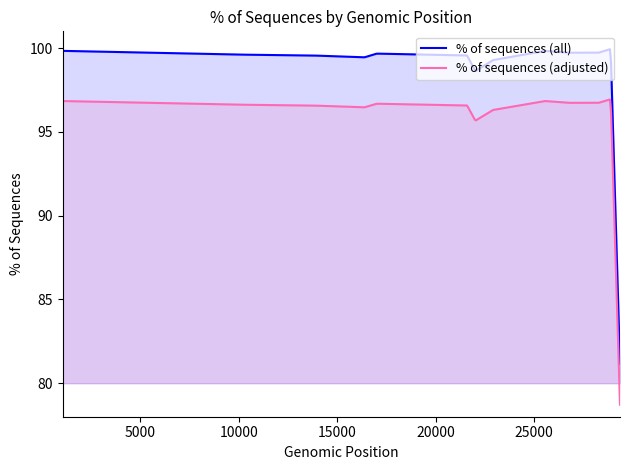

At which category does the data reach its first local peak?

17014